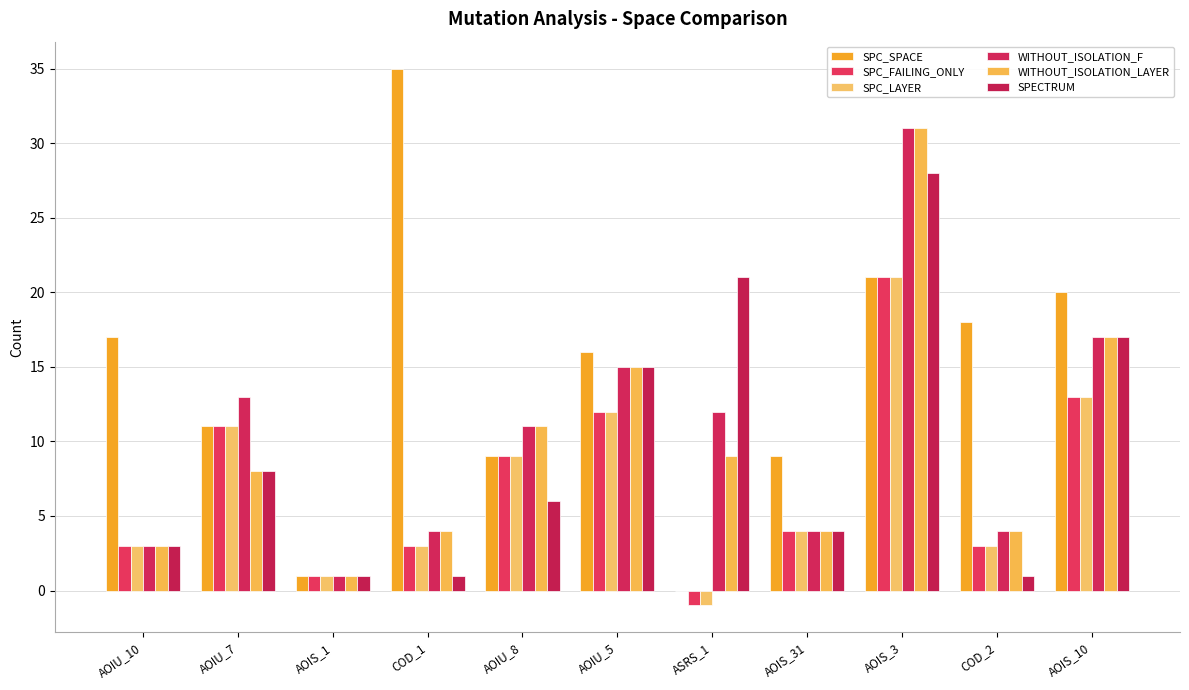

How many groups of bars are there?

11